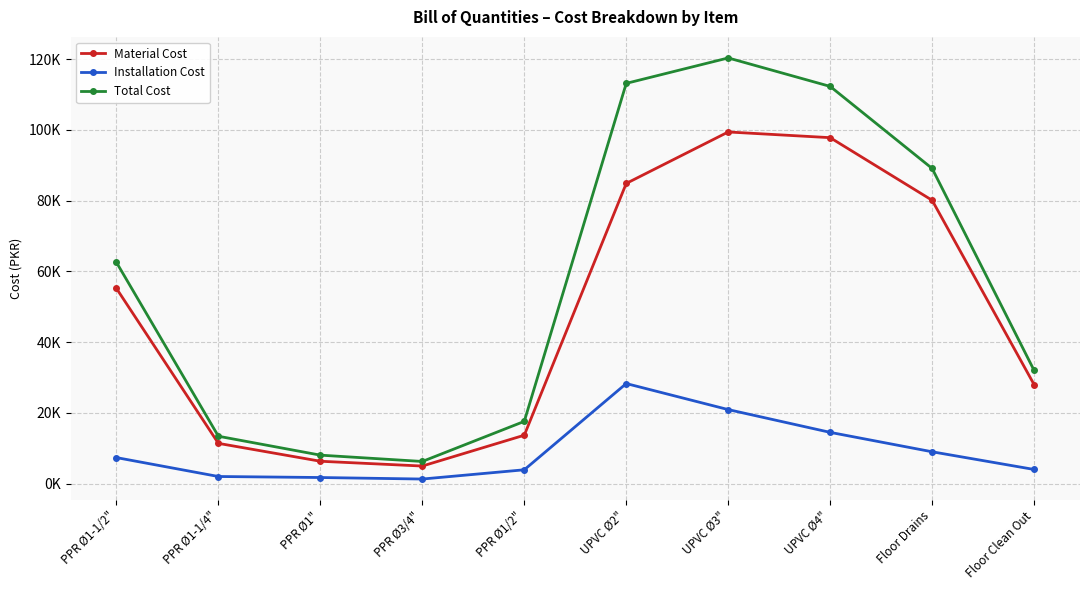

The Total Cost series shows 31338.9 at PPR Ø1/2". True or false?

False